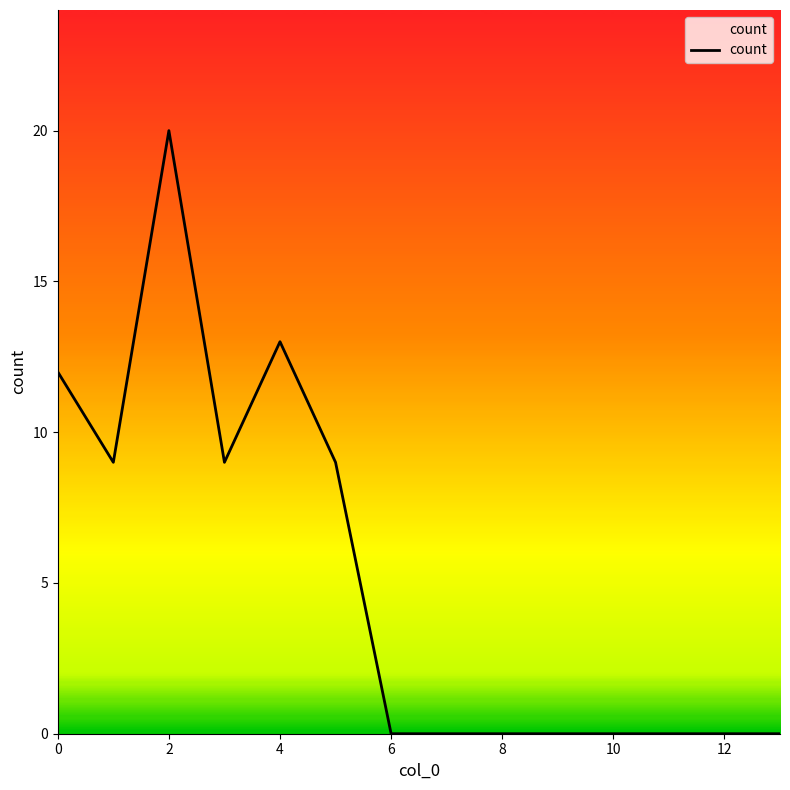

Reading right to left, list all the values displayed in this chart.

0	0	0	0	0	0	0	0	9	13	9	20	9	12